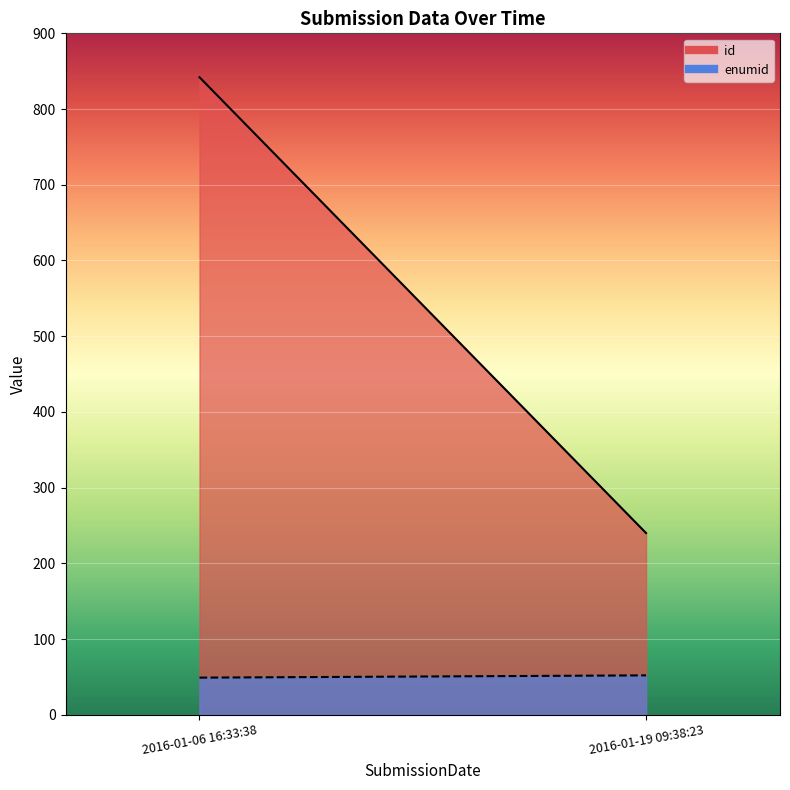

Which series has the largest total across all categories?

id